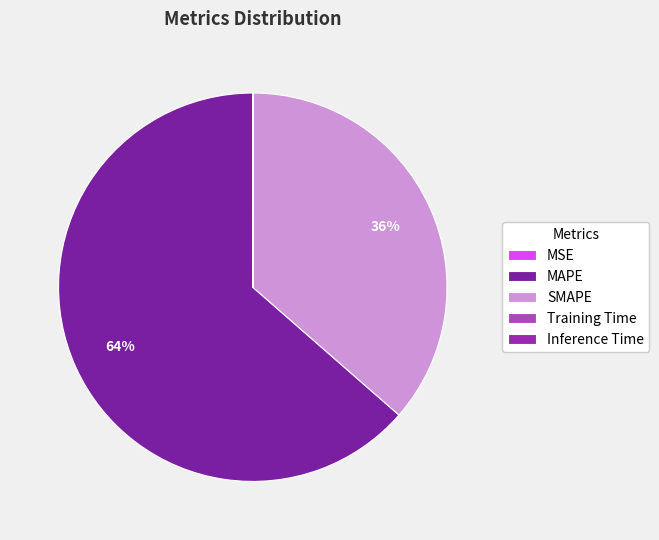

Is it true that MAPE is 64% of the pie?

True